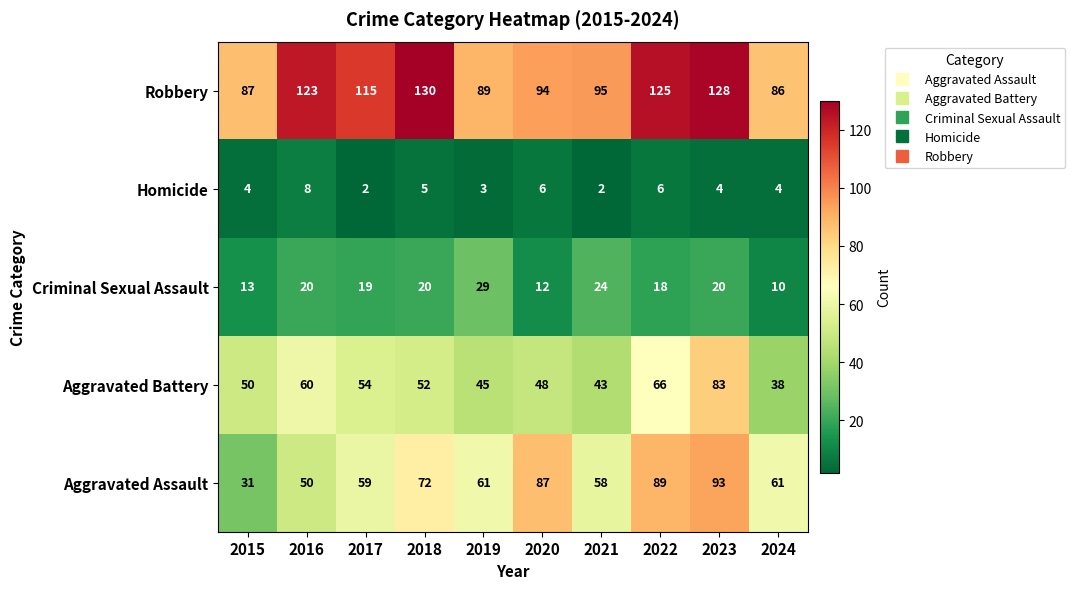

Rank the series at 2017 from highest to lowest value.

Robbery, Aggravated Assault, Aggravated Battery, Criminal Sexual Assault, Homicide